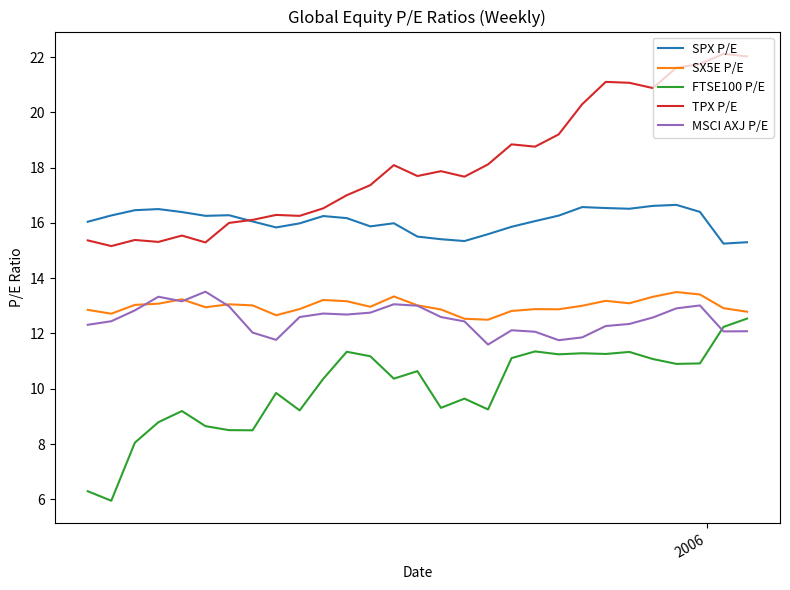

What is the maximum value shown in the chart?

22.1